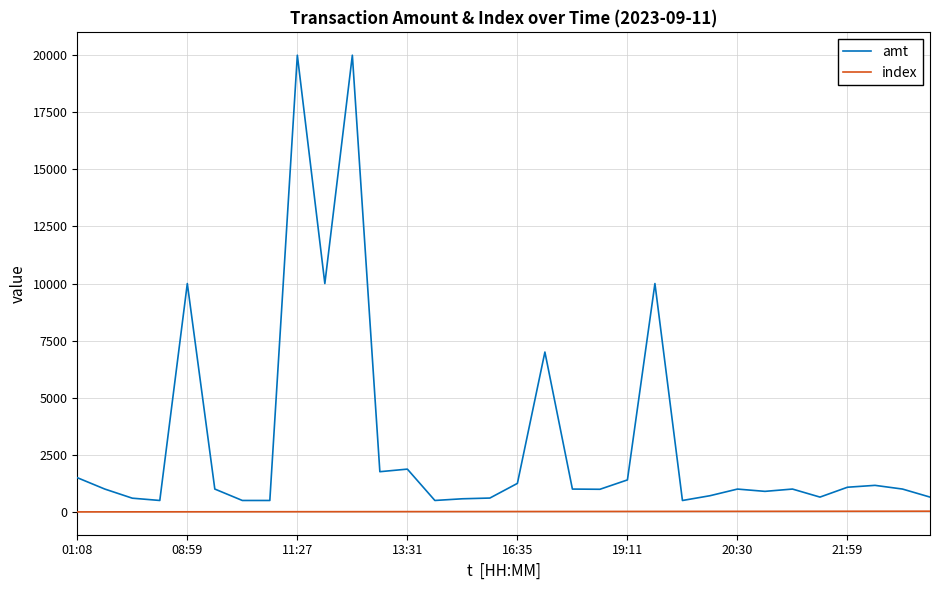

True or false: index and amt intersect in this chart.

False